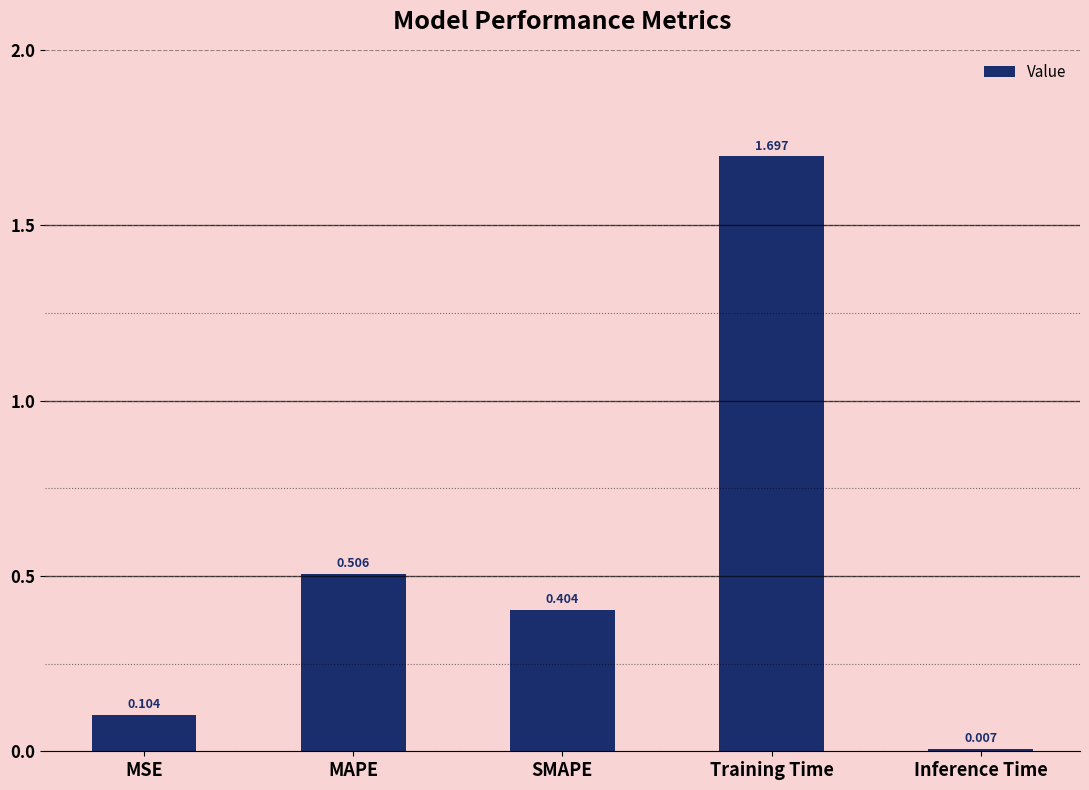

Where is the data nearest to the value 0?

Inference Time